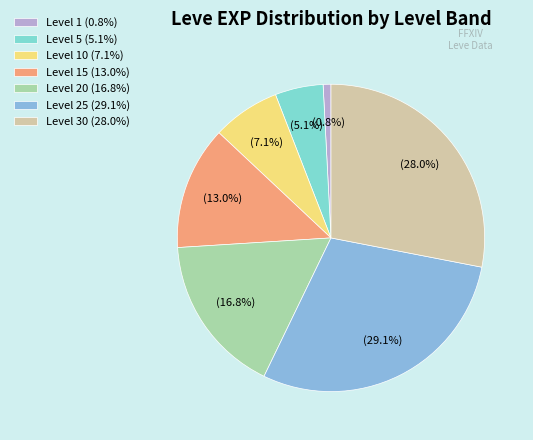

What is the ratio of the value at Level 30 (28.0%) to the value at Level 20 (16.8%)?

1.7